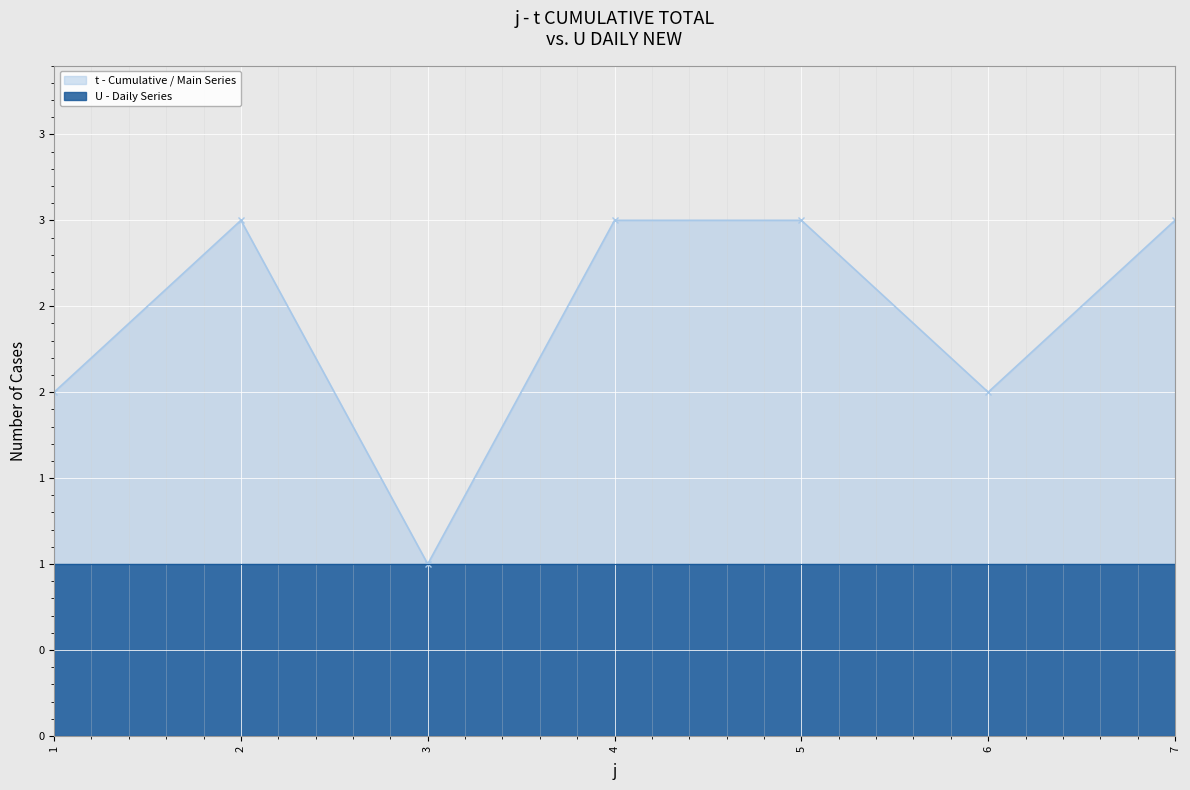

What is the difference between the maximum and minimum values?

2